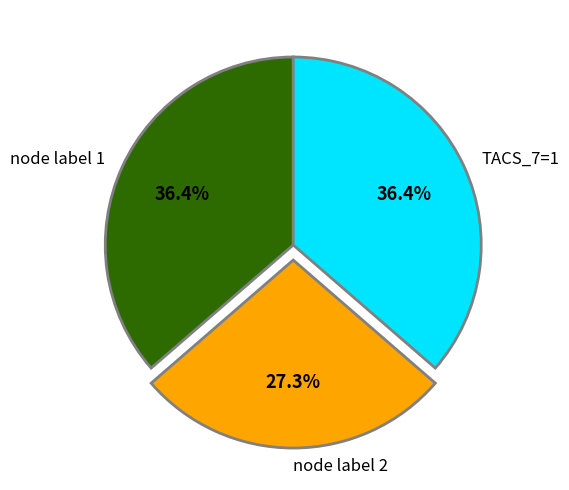

To the nearest percent, what is the average slice percentage?

33%